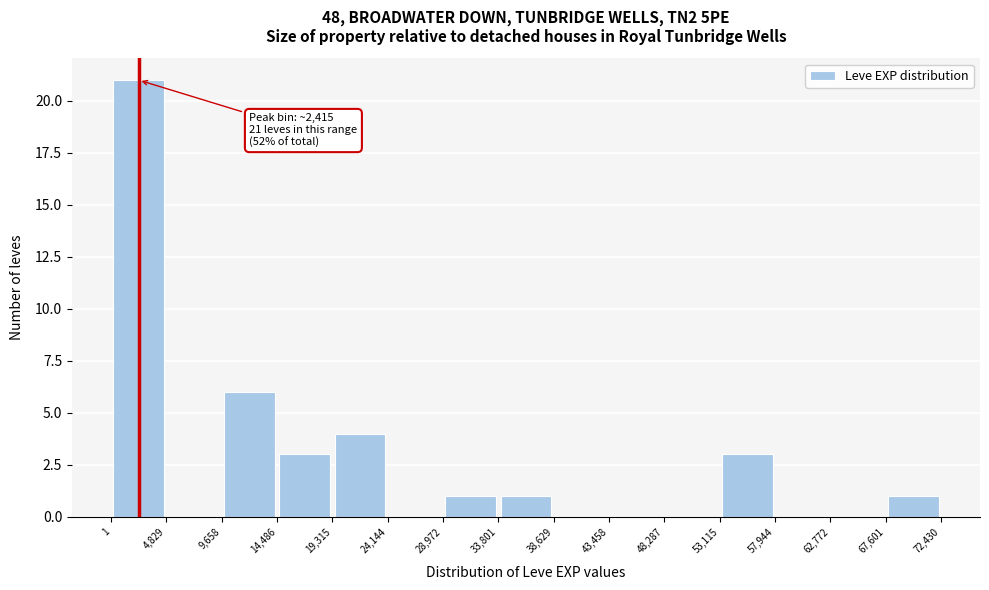

Which range on the x-axis has the tallest bar?

1 to 4,829